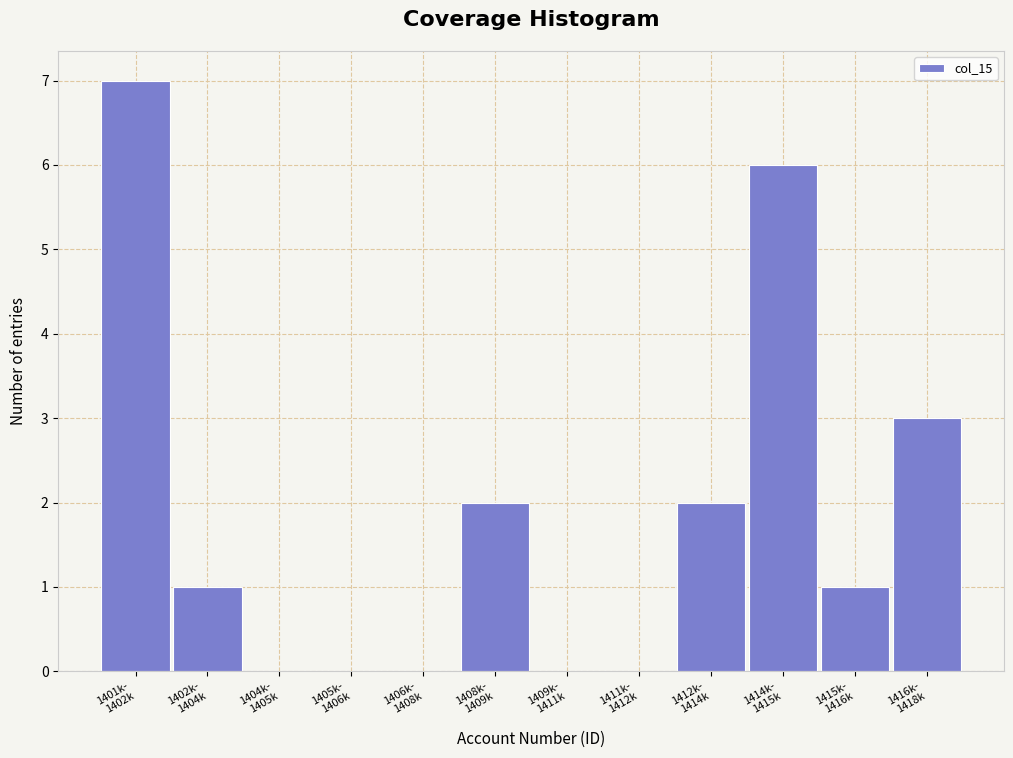

What is the sum of all values?

22